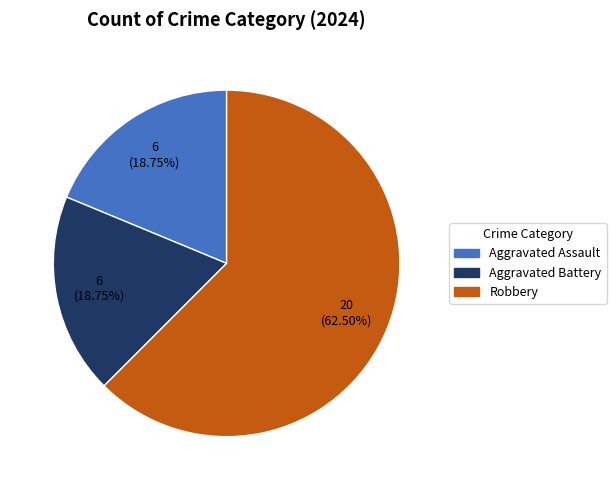

What is the ratio of the value at Robbery to the value at Aggravated Battery?

3.3